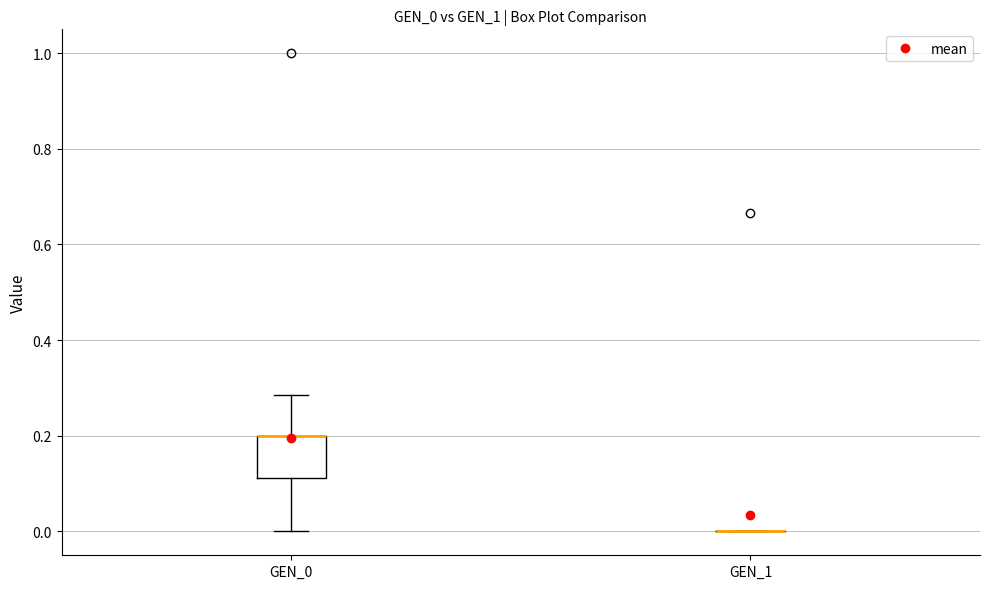

Reading left to right, transcribe this box plot: for each box, give where its median line is, the range the box spans, and where its two whiskers end, as read against the y-axis. The values are not printed on the chart, so give them approximately, as read against the axis.

GEN_0: median 0.20 (drawn on the box's upper edge), box 0.12 to 0.20, whiskers 0.00 to 0.28
GEN_1: box collapsed to a line at 0.00, whiskers 0.00 to 0.00